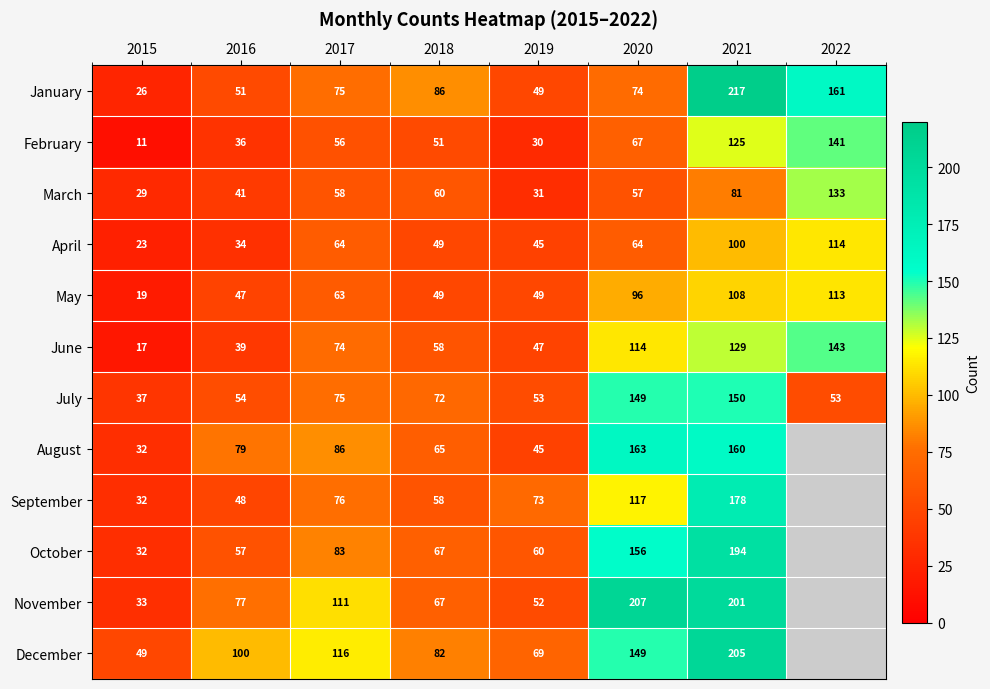

What is the difference between the maximum and minimum values in the March series?

104